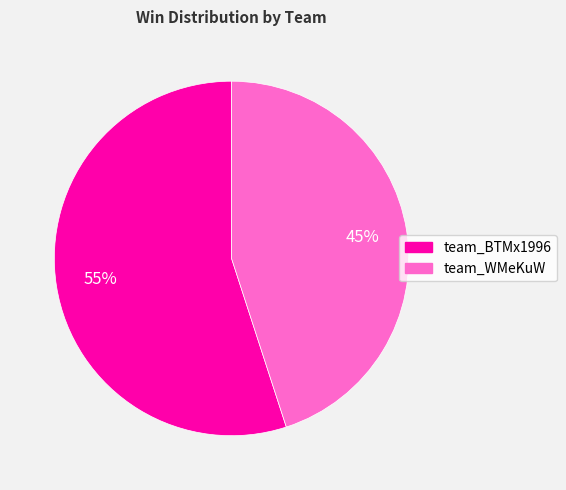

Which has a higher value, team_BTMx1996 or team_WMeKuW?

team_BTMx1996